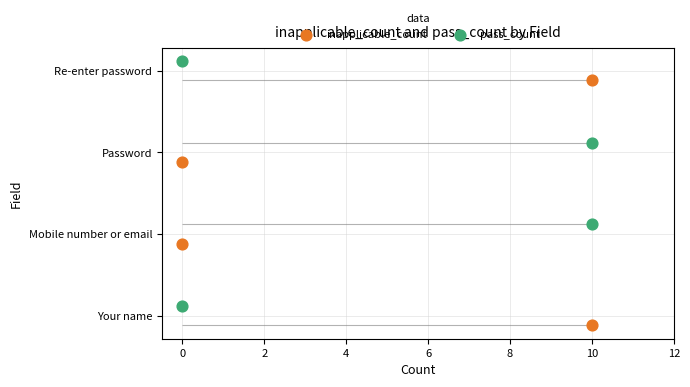

What are all the series names shown in the legend?

inapplicable_count, pass_count